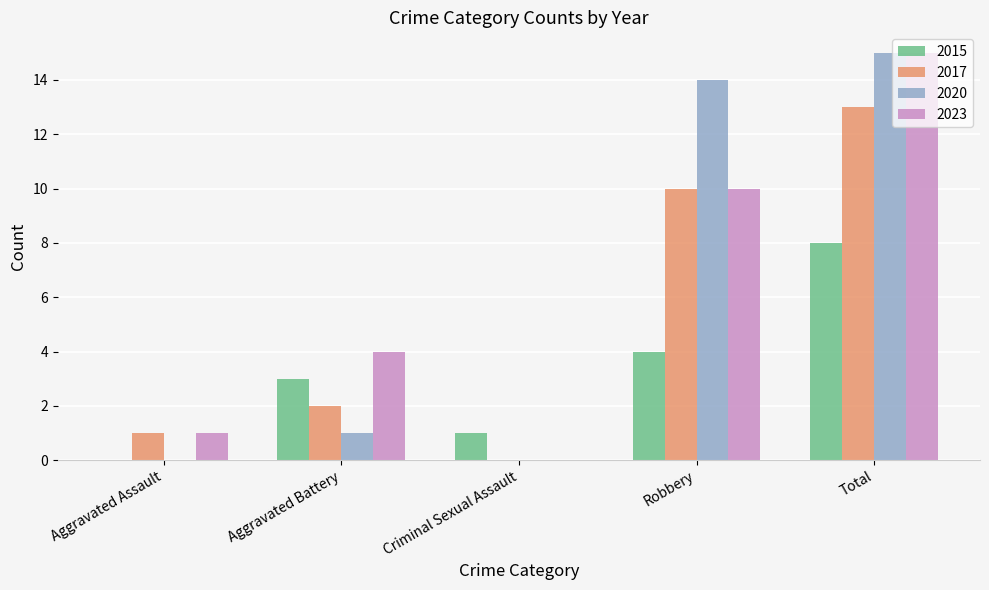

Reading left to right, what are all the values shown in this chart?

2015: Aggravated Assault=0	Aggravated Battery=3	Criminal Sexual Assault=1	Robbery=4	Total=8
2017: Aggravated Assault=1	Aggravated Battery=2	Criminal Sexual Assault=0	Robbery=10	Total=13
2020: Aggravated Assault=0	Aggravated Battery=1	Criminal Sexual Assault=0	Robbery=14	Total=15
2023: Aggravated Assault=1	Aggravated Battery=4	Criminal Sexual Assault=0	Robbery=10	Total=15